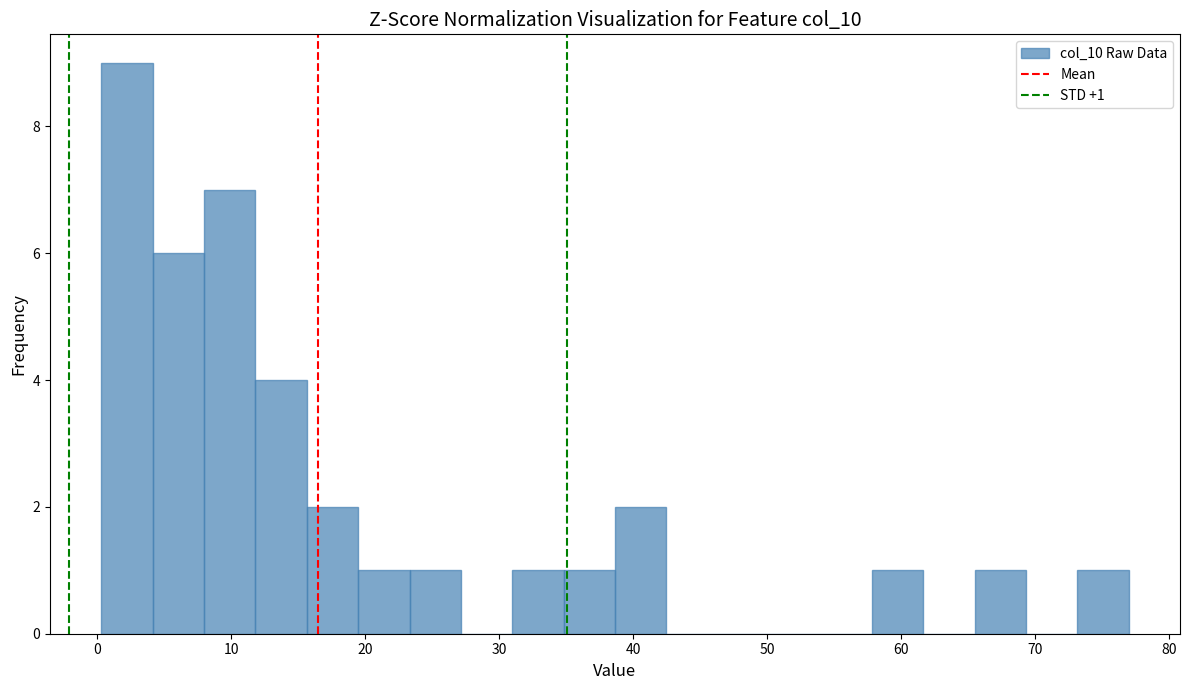

Around what value on the x-axis is the tallest bar? Give the approximate position of its centre, as read against the axis.

2